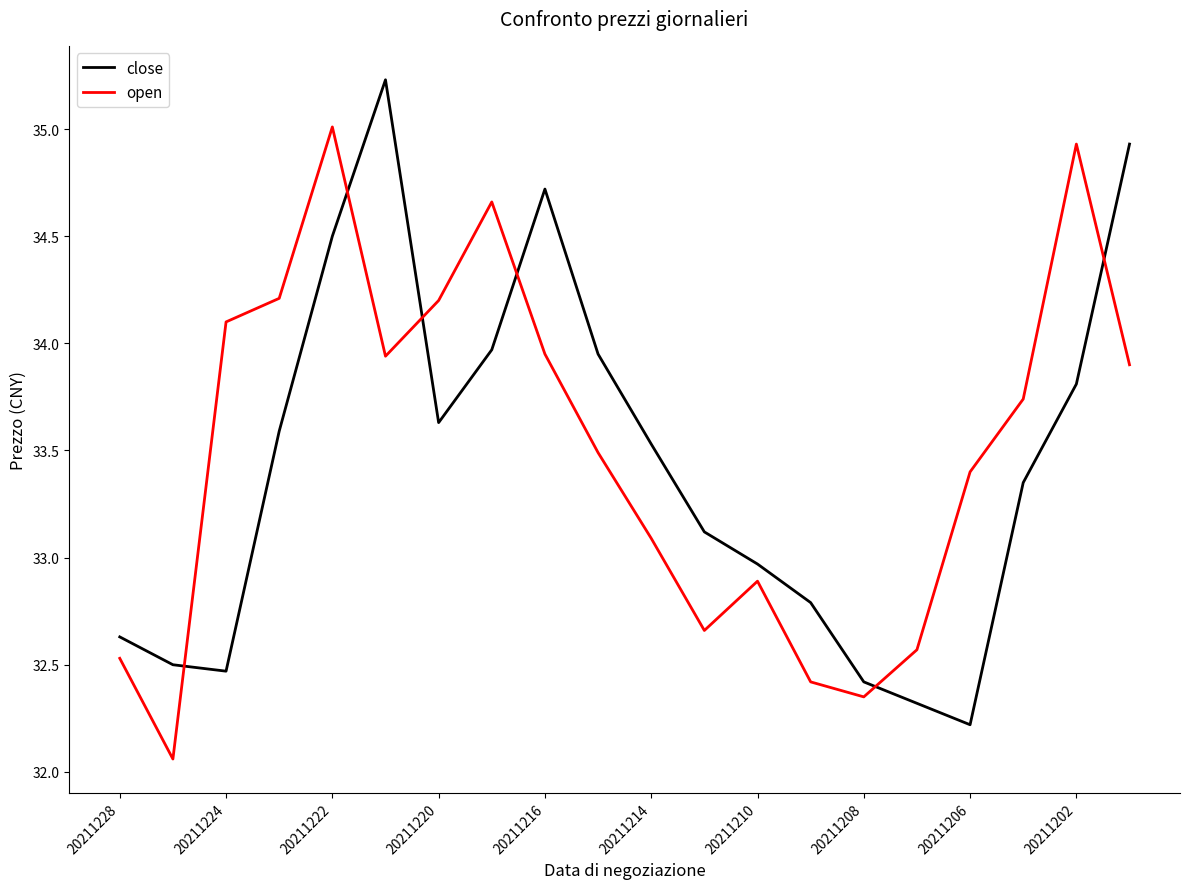

Does the chart display data point markers on the line(s)?

No